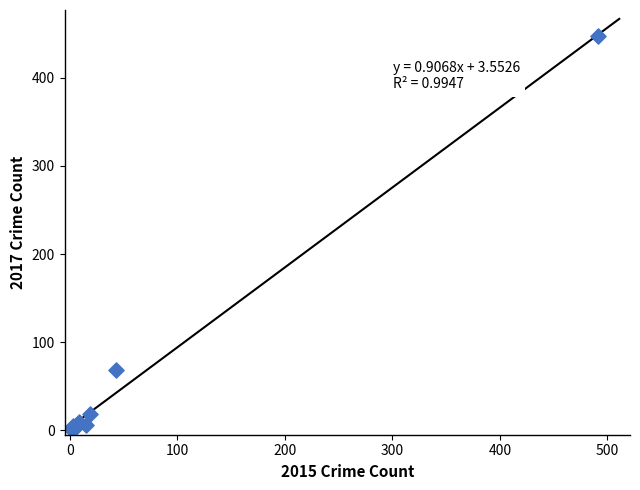

What Y value in the scatter plot is closest to 224?

69